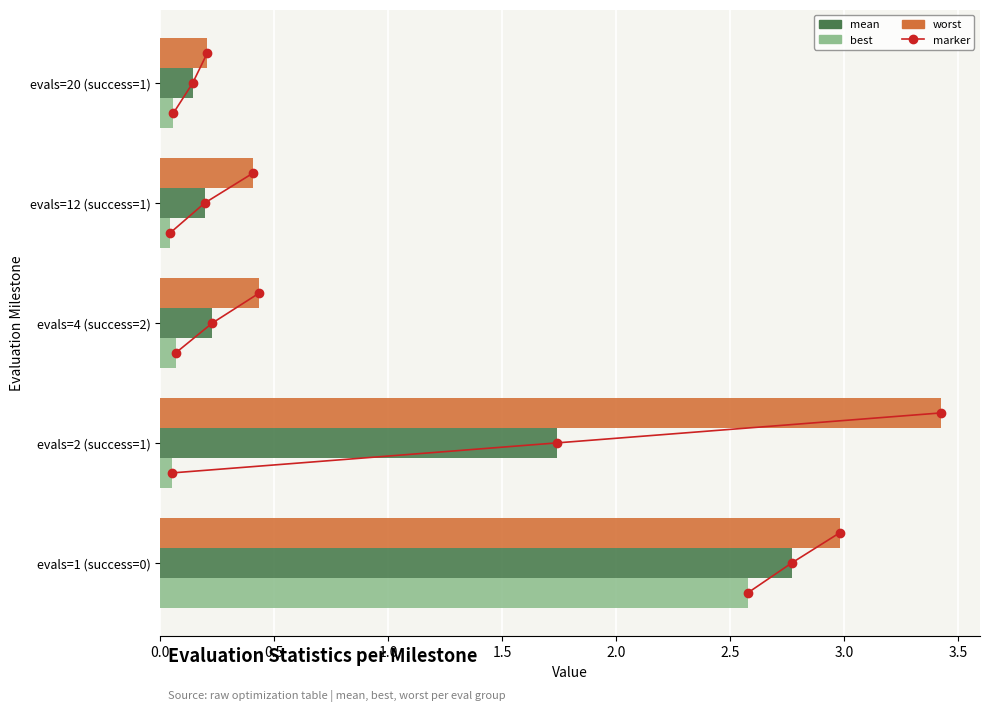

What is the sum of the mean values at evals=4 (success=2) and evals=1 (success=0)?

3.0